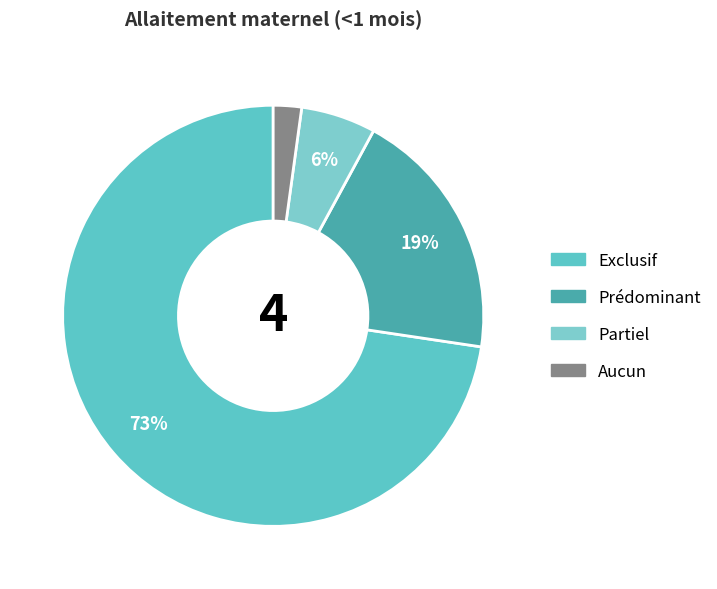

Is Partiel the majority of the pie?

No